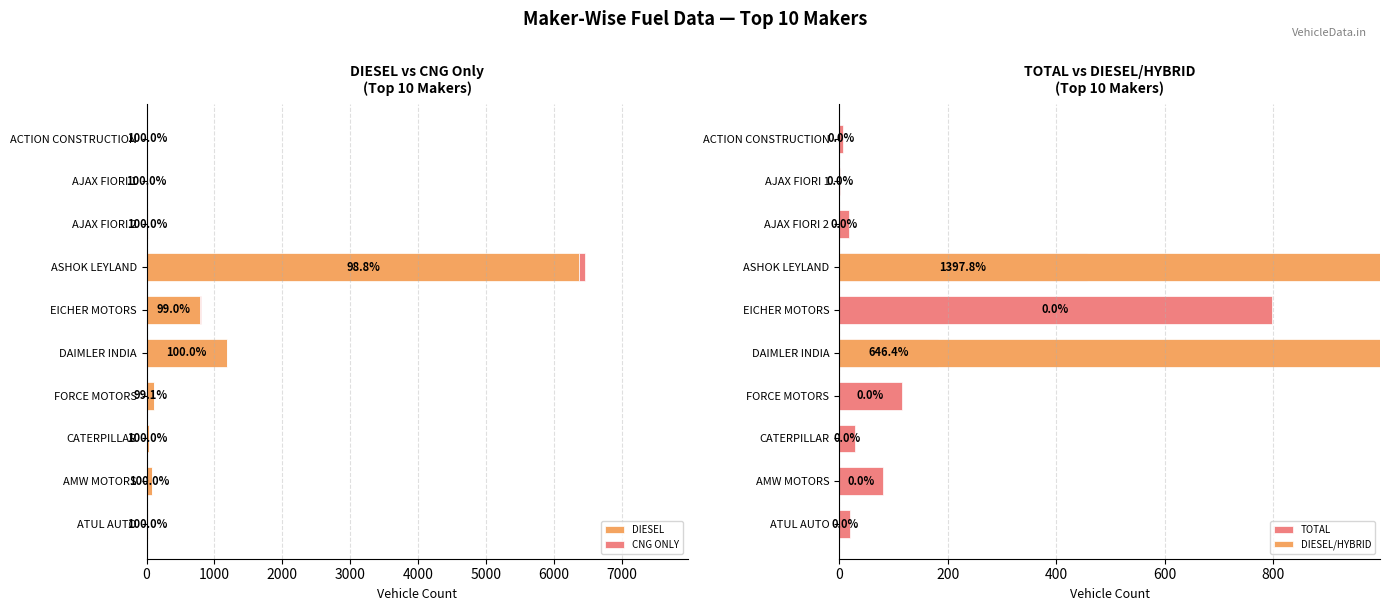

Which series has the widest spread of values?

DIESEL/HYBRID